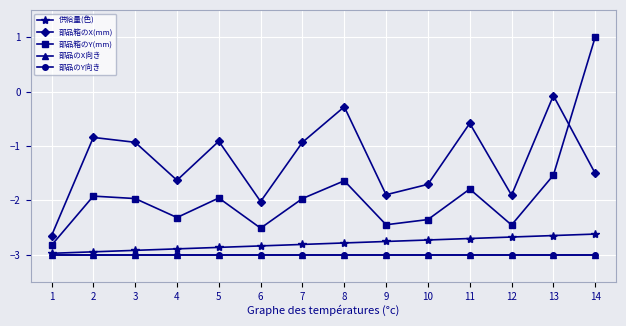

Reading left to right, what are all the values shown in this chart?

供給量(色): -3.0	-2.9	-2.9	-2.9	-2.9	-2.8	-2.8	-2.8	-2.8	-2.7	-2.7	-2.7	-2.6	-2.6
部品箱のX(mm): -2.7	-0.8	-0.9	-1.6	-0.9	-2.0	-0.9	-0.3	-1.9	-1.7	-0.6	-1.9	-0.1	-1.5
部品箱のY(mm): -2.8	-1.9	-2.0	-2.3	-2.0	-2.5	-2.0	-1.6	-2.4	-2.4	-1.8	-2.5	-1.5	1.0
部品のX向き: -3.0	-3.0	-3.0	-3.0	-3.0	-3.0	-3.0	-3.0	-3.0	-3.0	-3.0	-3.0	-3.0	-3.0
部品のY向き: -3.0	-3.0	-3.0	-3.0	-3.0	-3.0	-3.0	-3.0	-3.0	-3.0	-3.0	-3.0	-3.0	-3.0